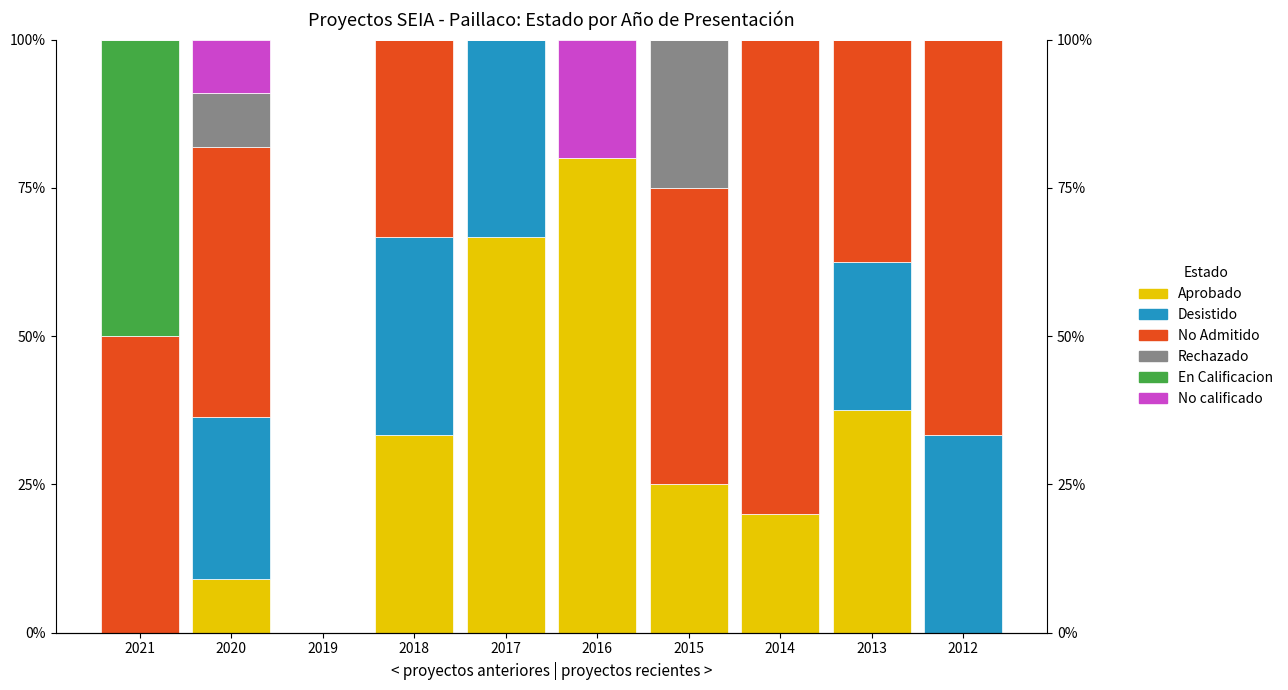

How many values in the No Admitido series exceed 45?

5